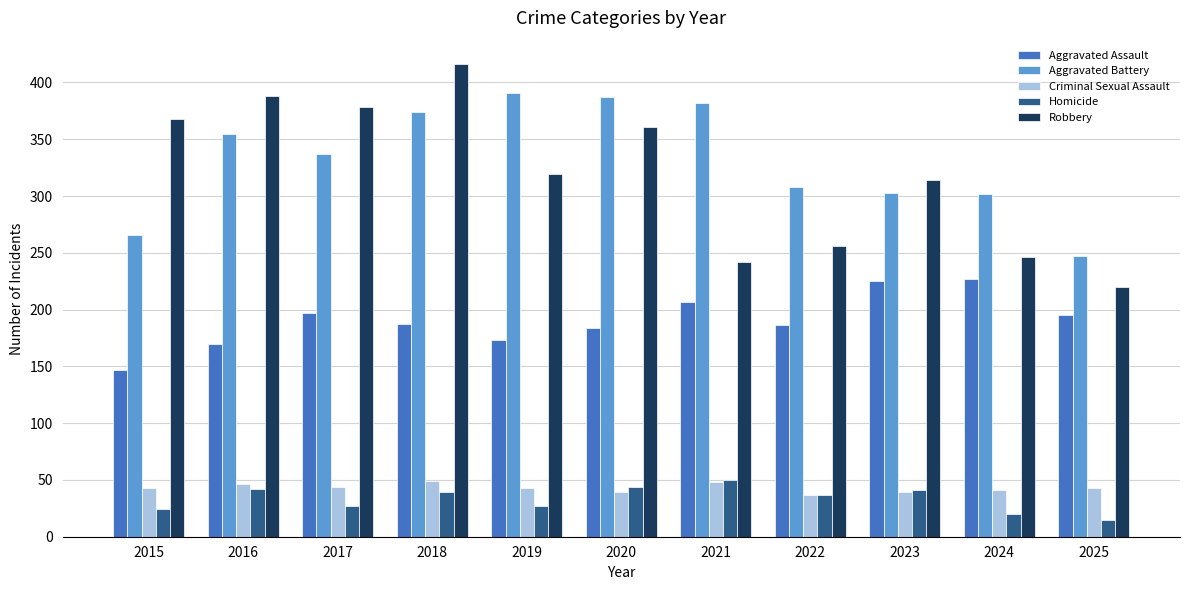

What are all the series names shown in the legend?

Aggravated Assault, Aggravated Battery, Criminal Sexual Assault, Homicide, Robbery